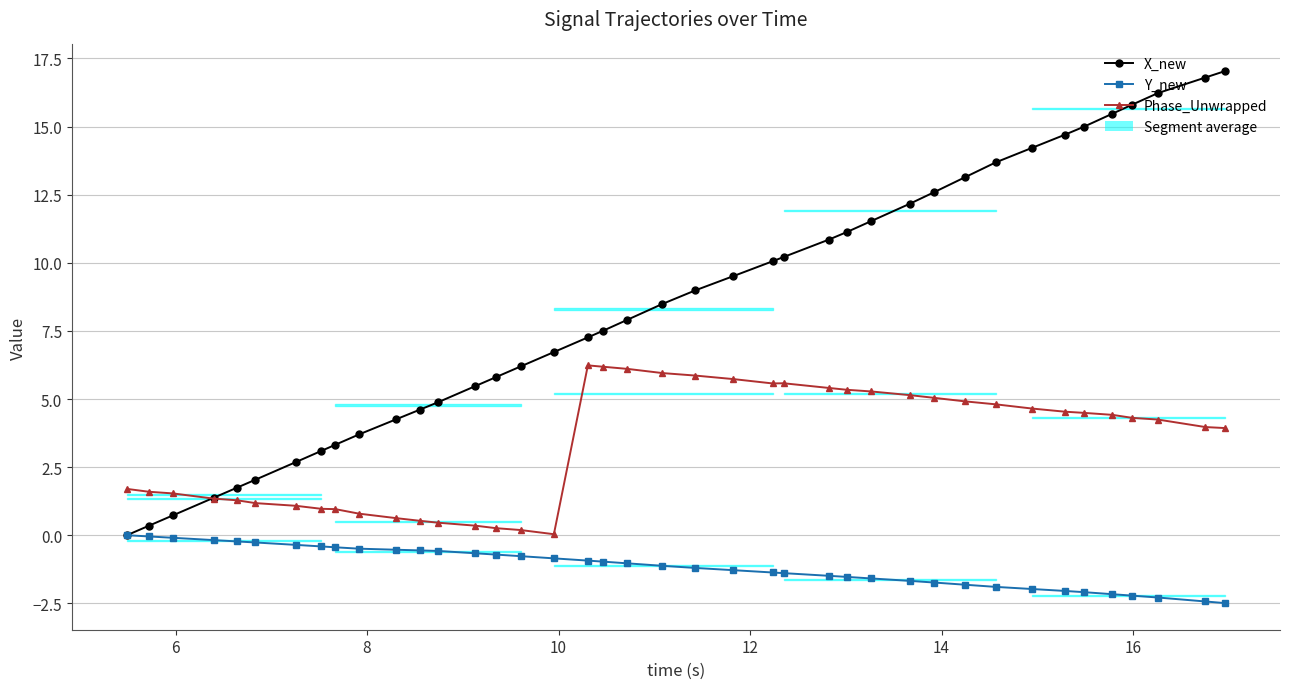

True or false: Phase_Unwrapped has more than 0 interior local peaks.

True